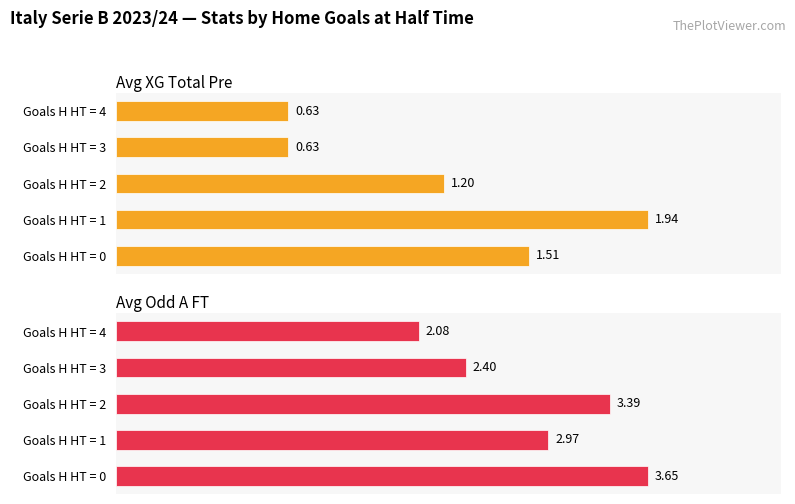

What is the value of the Avg XG Total Pre bar at the 2nd from the left?

1.9